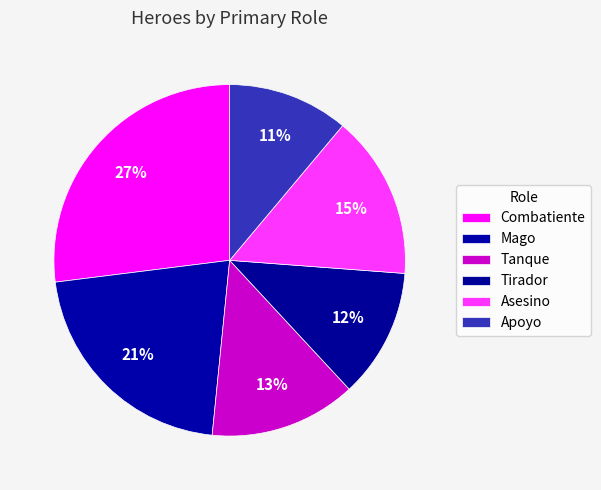

How many segments does this pie chart have?

6